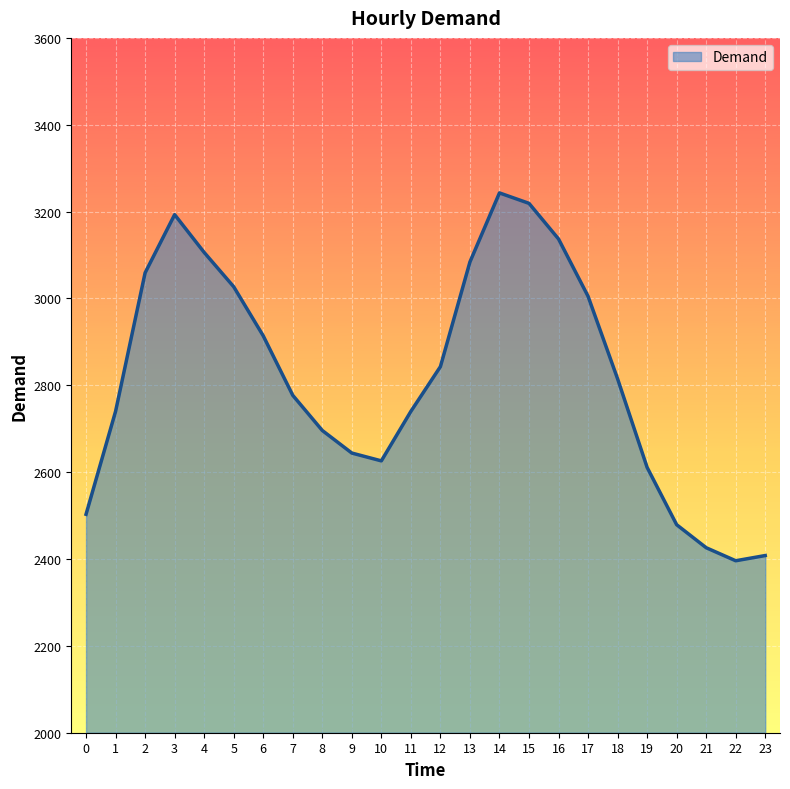

What is the change in value from 20 to 22?

-83